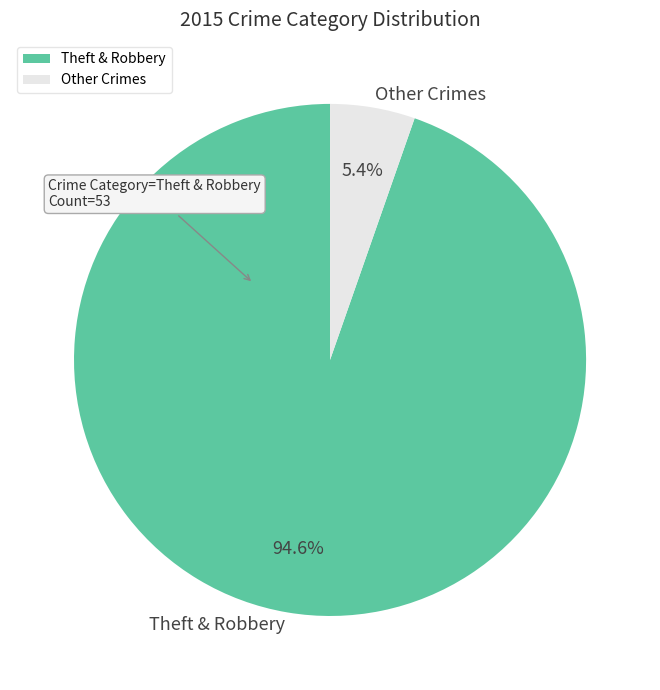

Which slice is the smallest?

Other Crimes